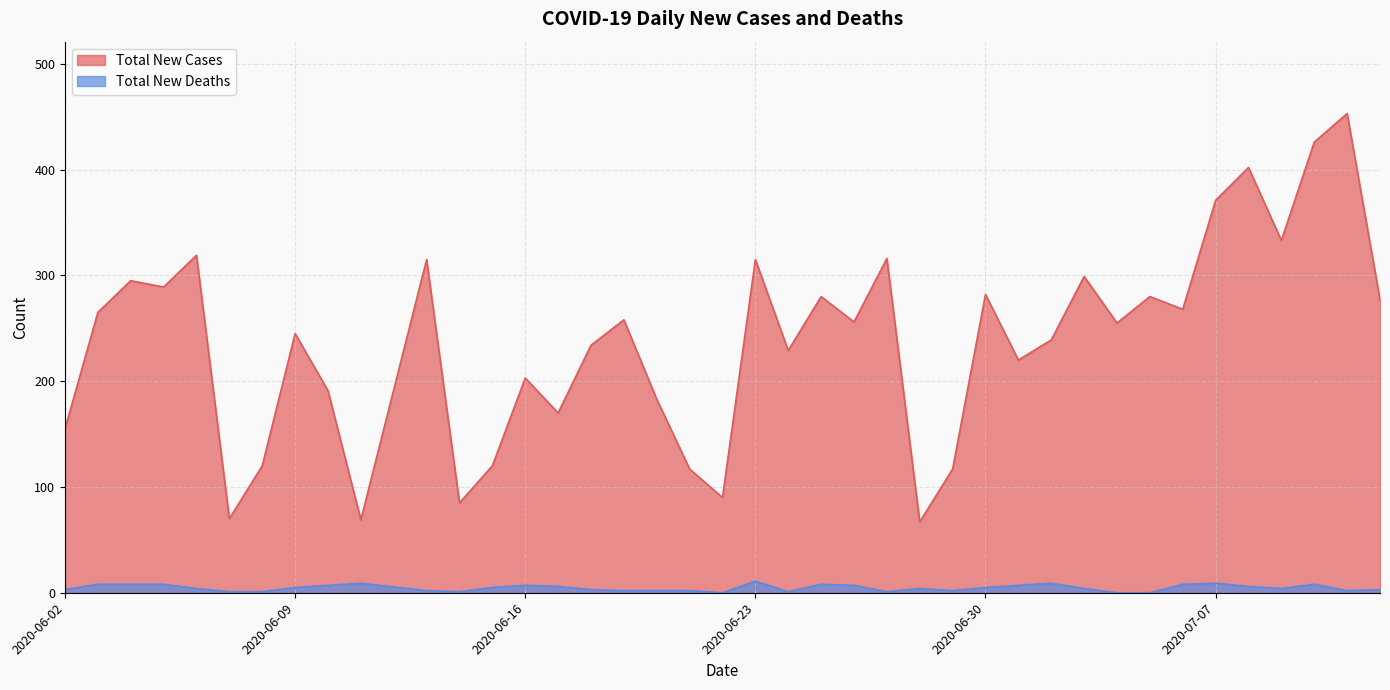

Rank the categories by Total New Deaths value from lowest to highest.

2020-06-22, 2020-07-04, 2020-07-05, 2020-06-07, 2020-06-08, 2020-06-14, 2020-06-24, 2020-06-27, 2020-06-13, 2020-06-19, 2020-06-20, 2020-06-21, 2020-06-29, 2020-07-11, 2020-06-02, 2020-06-18, 2020-07-12, 2020-06-06, 2020-06-28, 2020-07-03, 2020-07-09, 2020-06-09, 2020-06-15, 2020-06-30, 2020-06-17, 2020-07-08, 2020-06-10, 2020-06-16, 2020-06-26, 2020-07-01, 2020-06-03, 2020-06-04, 2020-06-05, 2020-06-25, 2020-07-06, 2020-07-10, 2020-06-11, 2020-07-02, 2020-07-07, 2020-06-23